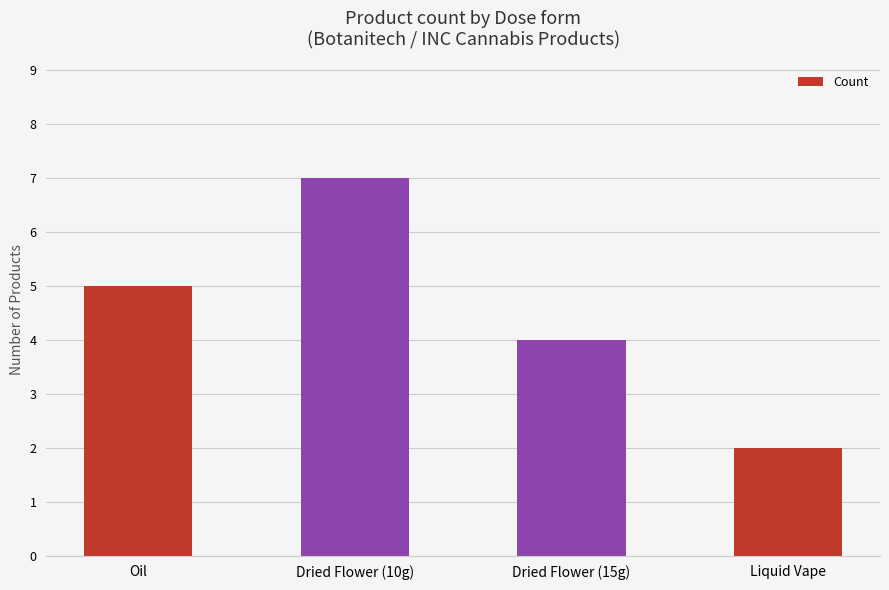

What value does the data have at Dried Flower (15g)?

4